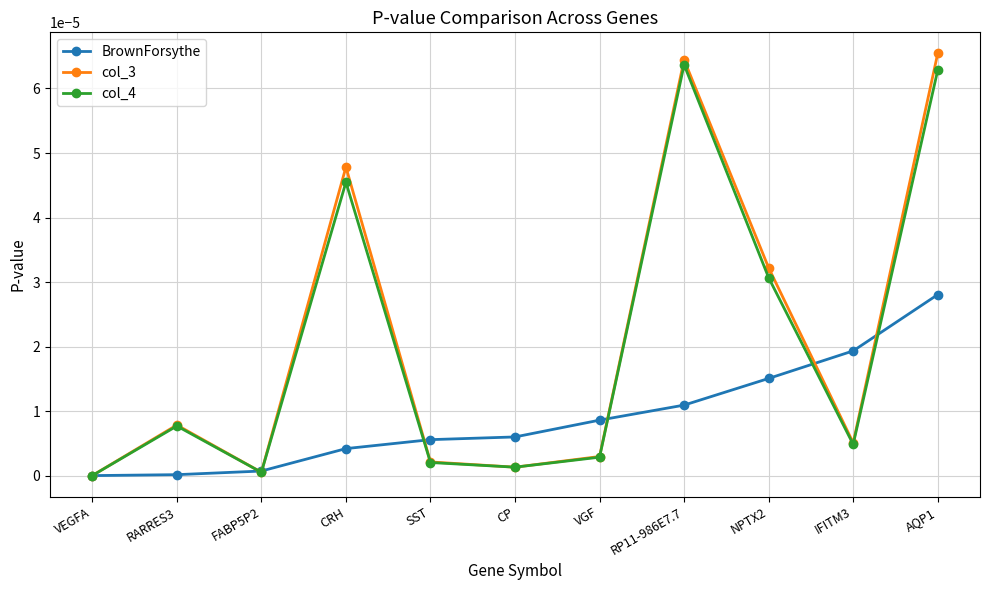

Is the value of BrownForsythe at VEGFA greater than the value of col_3 at IFITM3?

No